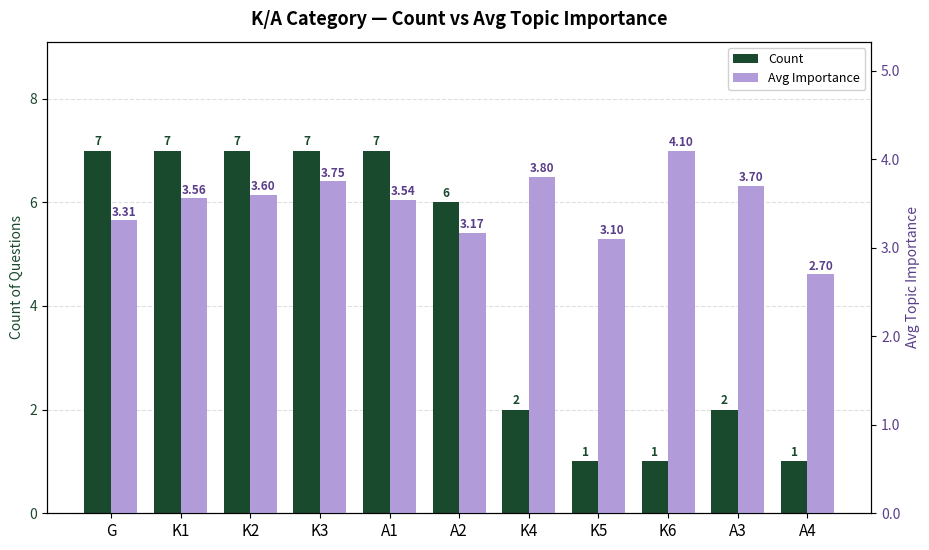

What is the value of the Avg Importance bar at the 10th from the left?

3.7